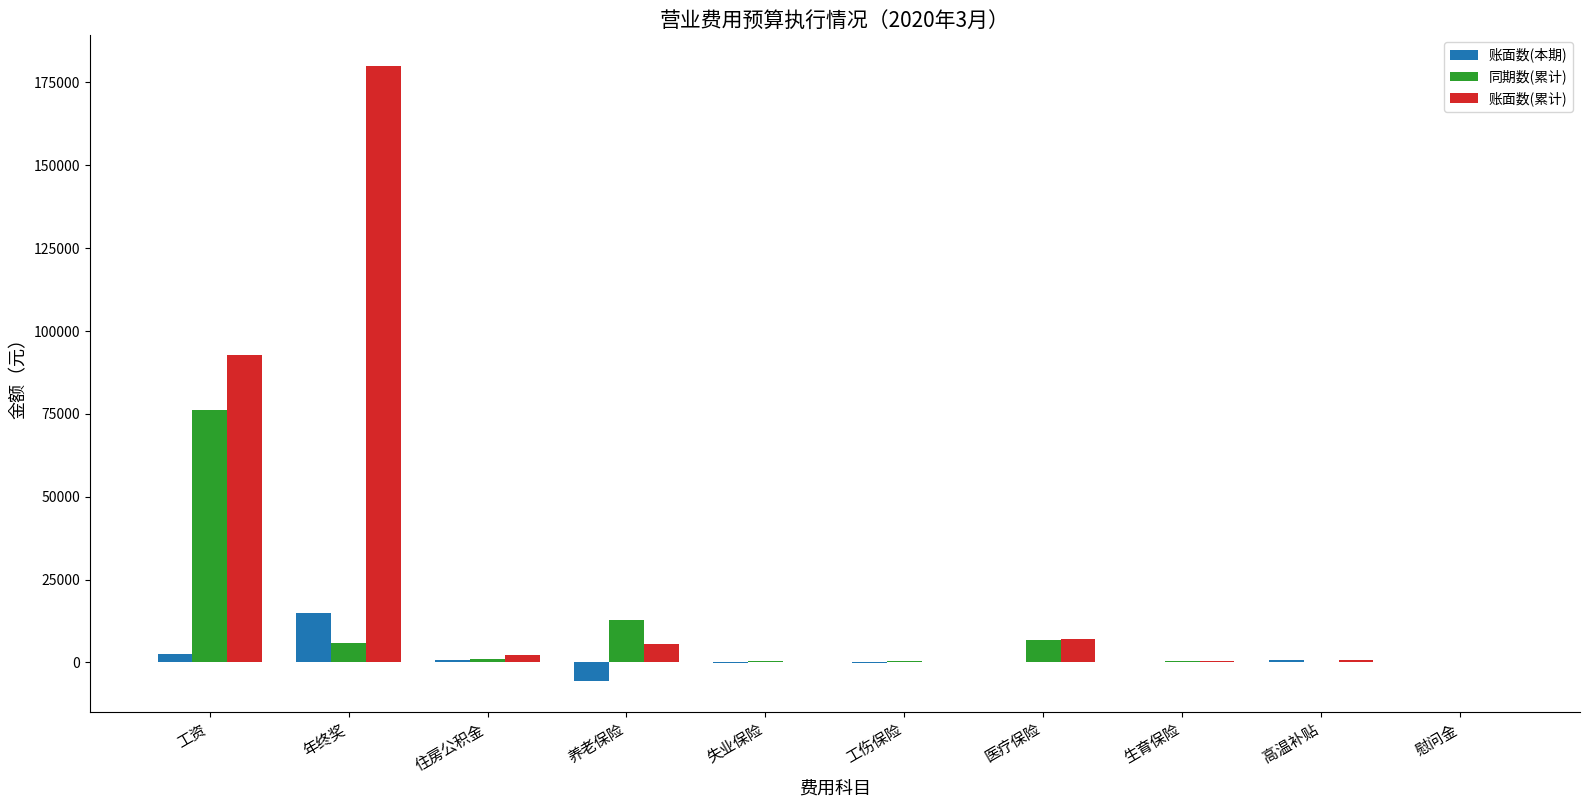

Which series has the largest total across all categories?

账面数(累计)